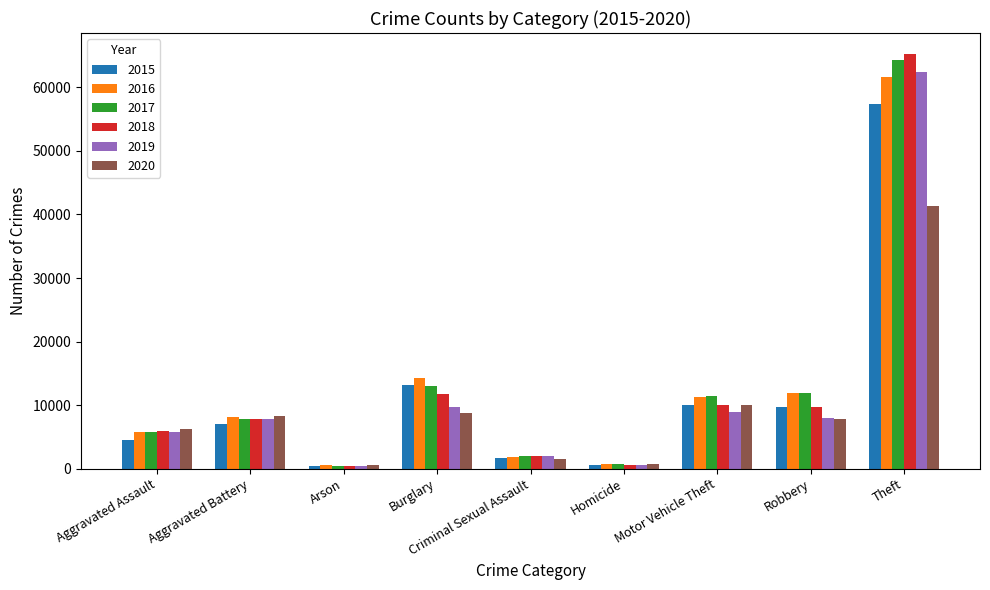

How many data points in 2015 are less than 7019?

4